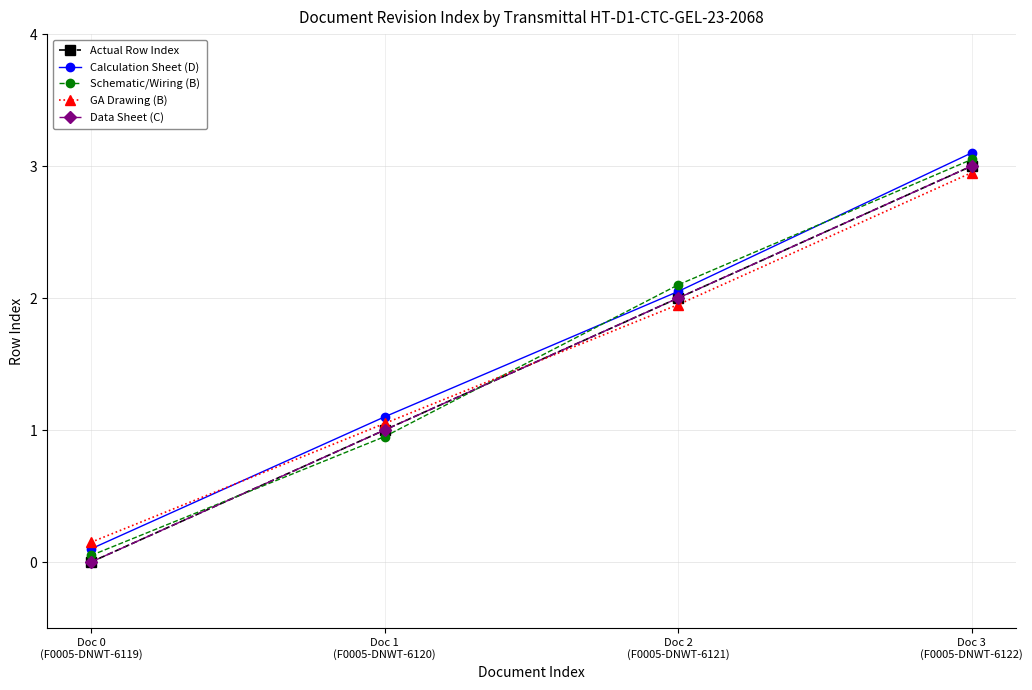

At which label does Data Sheet (C) reach its peak?

Doc 3
(F0005-DNWT-6122)